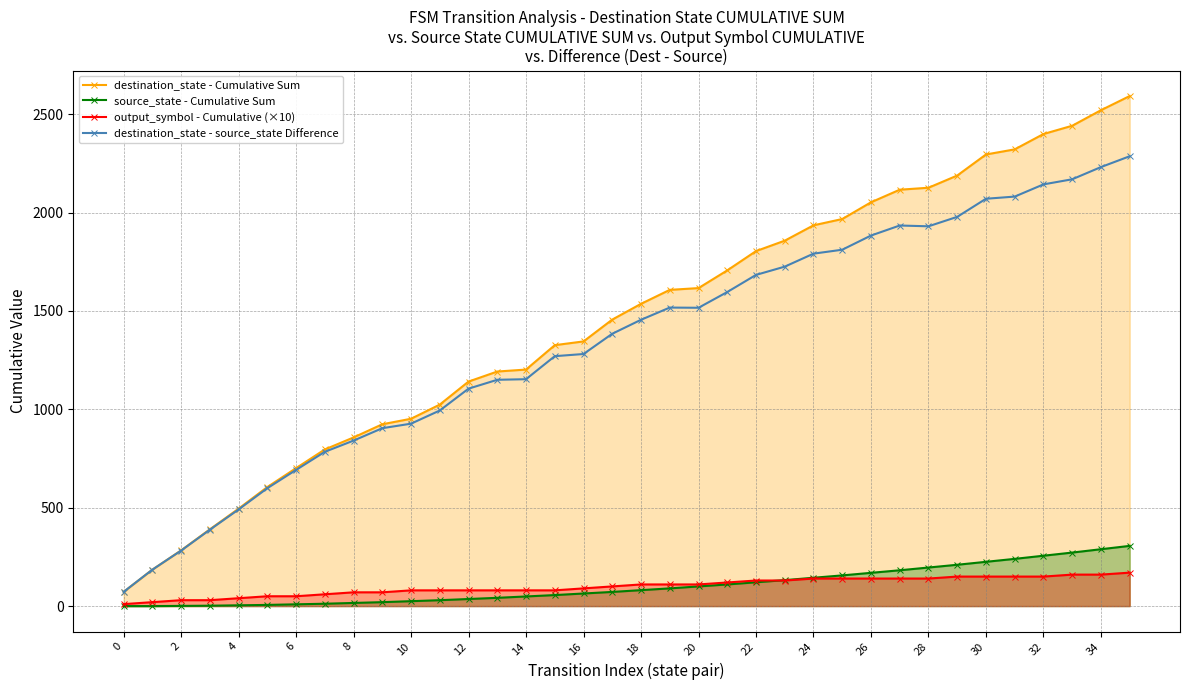

True or false: source_state - Cumulative Sum has more than 1 interior local peaks.

False